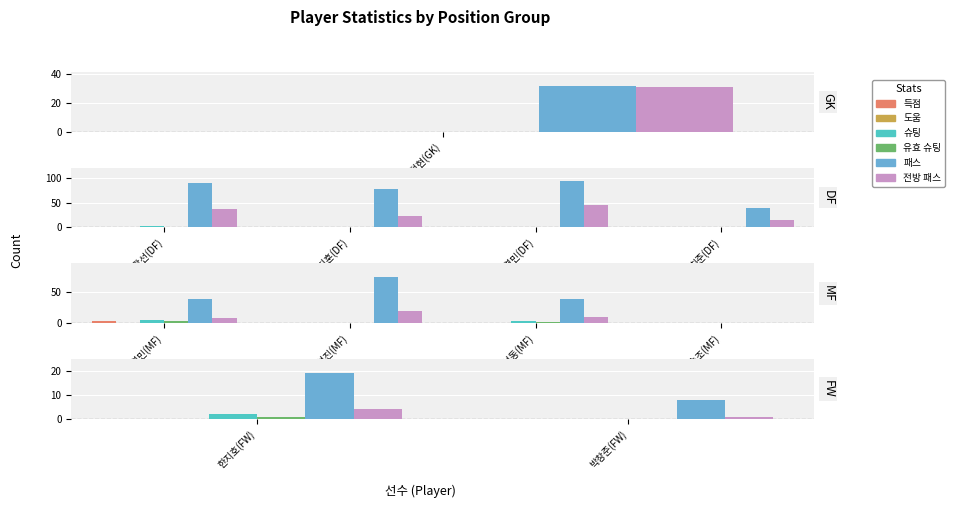

What is the label of the 2nd bar from the right?

한지호(FW)